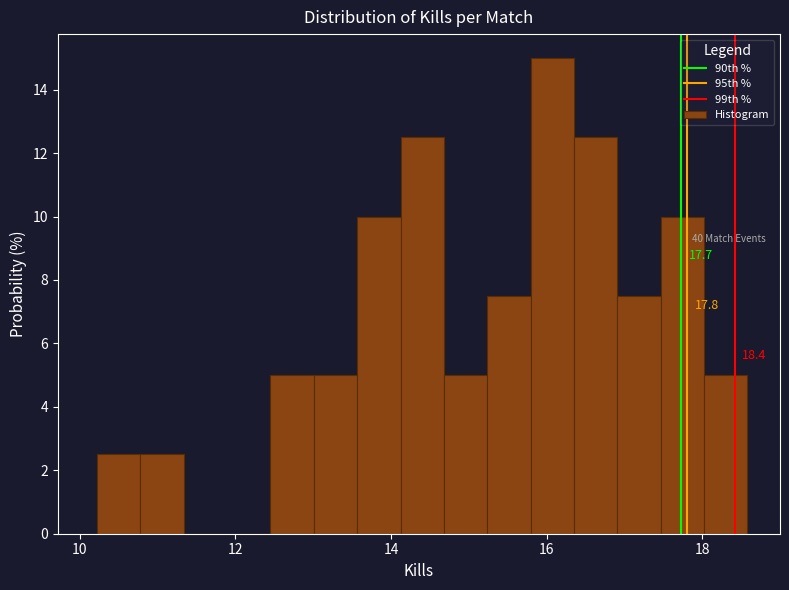

Around what value on the x-axis is the tallest bar? Give the approximate position of its centre, as read against the axis.

16.0